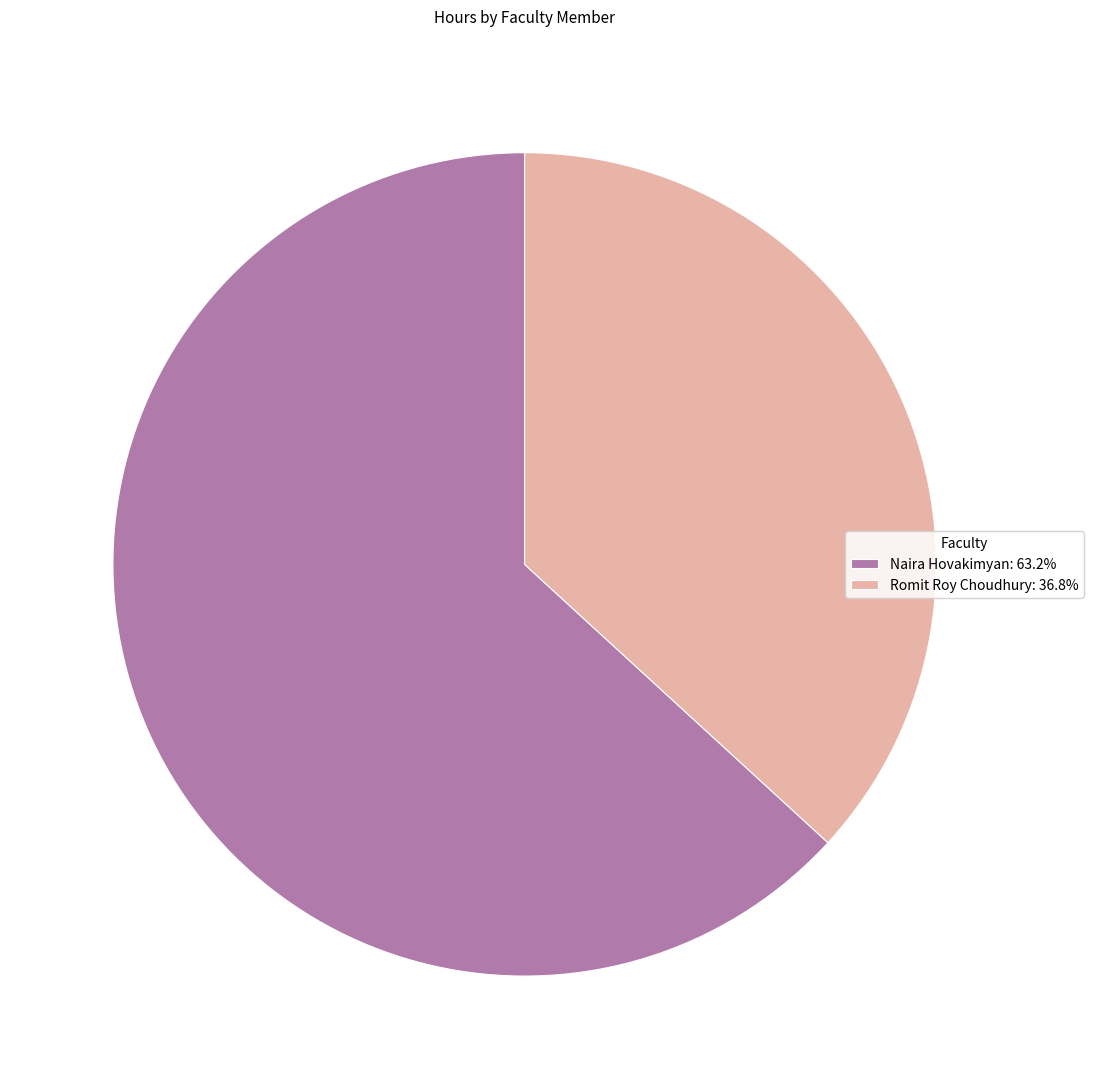

The Romit Roy Choudhury slice represents 37% of the pie. True or false?

True